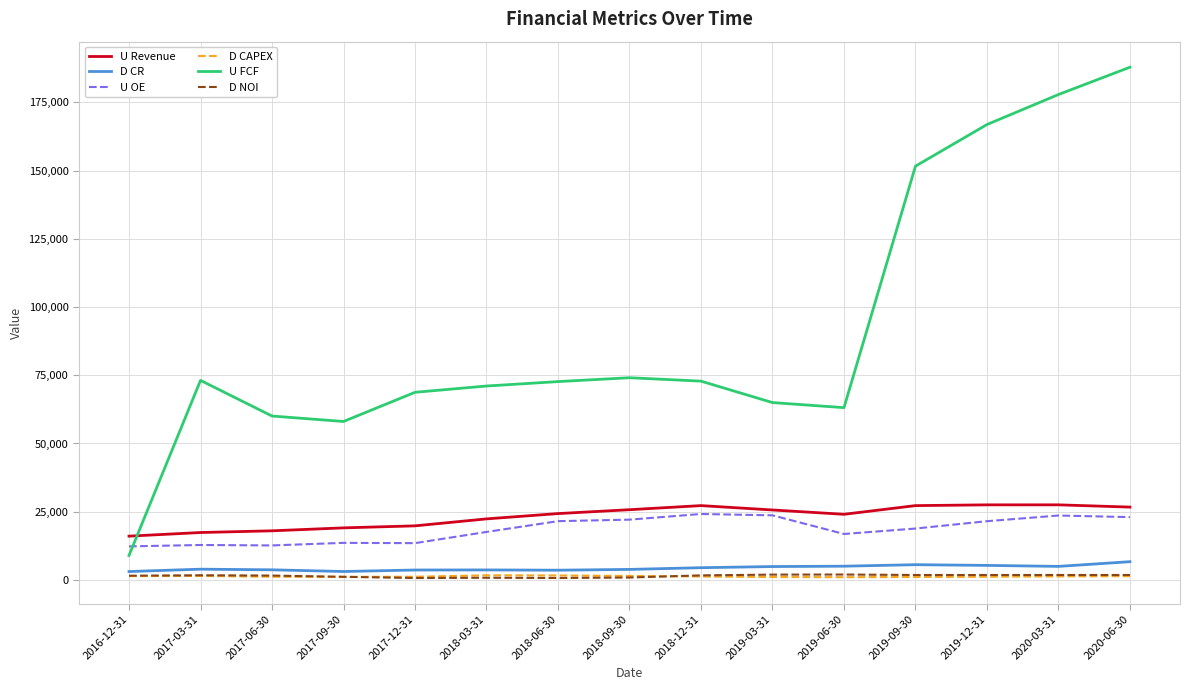

Count the number of categories in the chart.

15